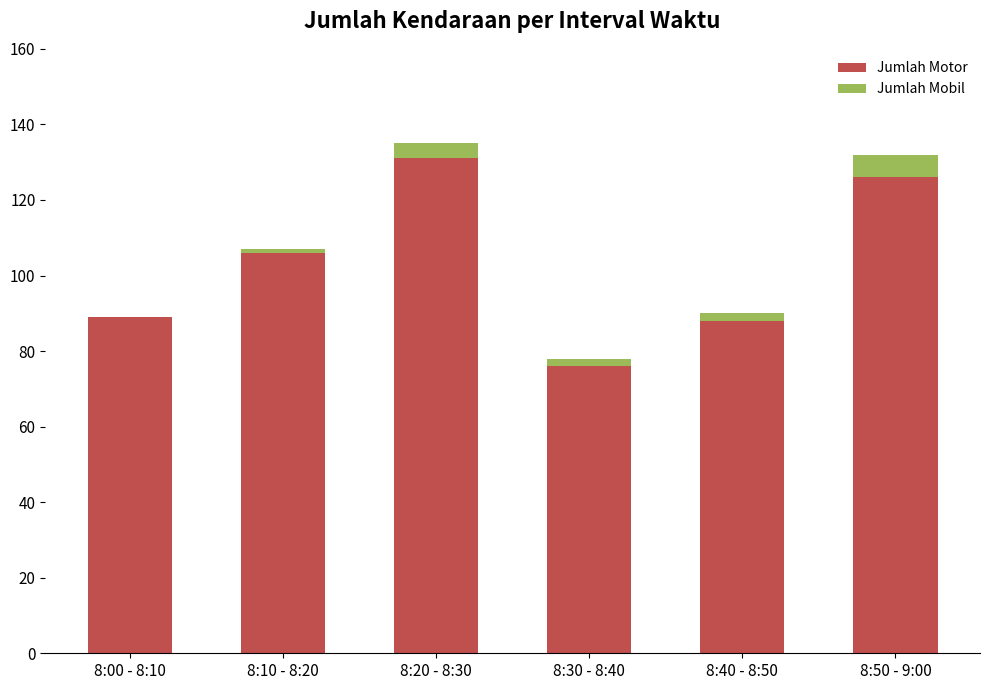

Are the bars horizontal?

No